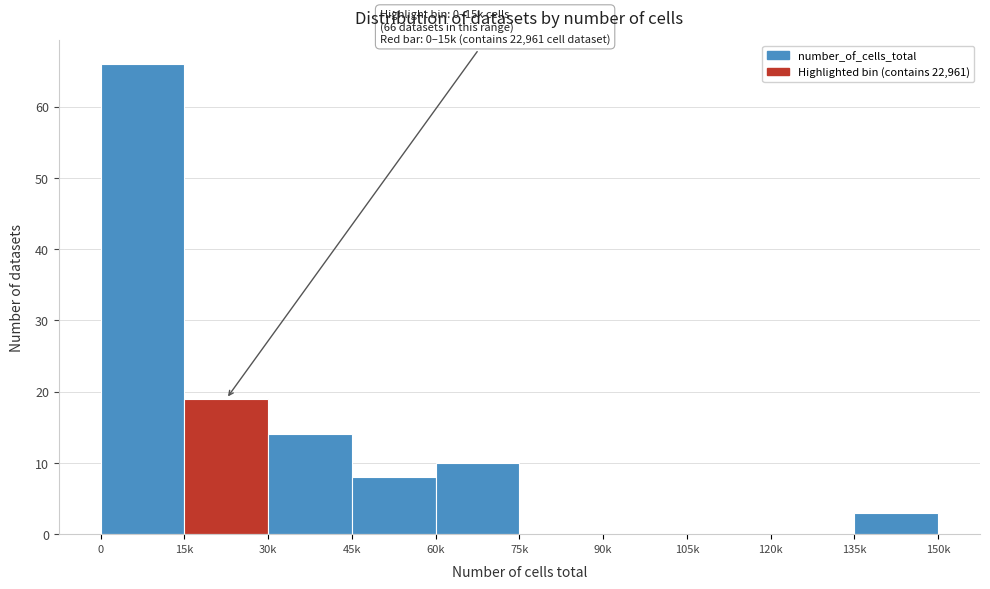

Reading left to right, transcribe all the data shown in this chart.

0=66	15k=19	30k=14	45k=8	60k=10	75k=0	90k=0	105k=0	120k=0	135k=3